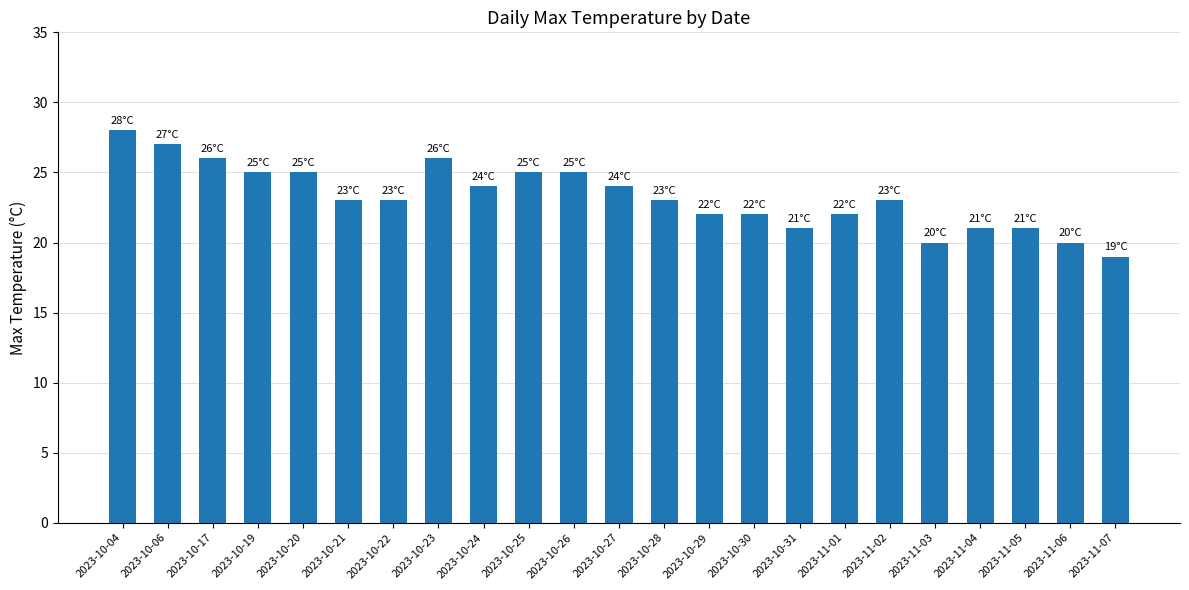

Between 2023-10-29 and 2023-11-07, which is larger?

2023-10-29